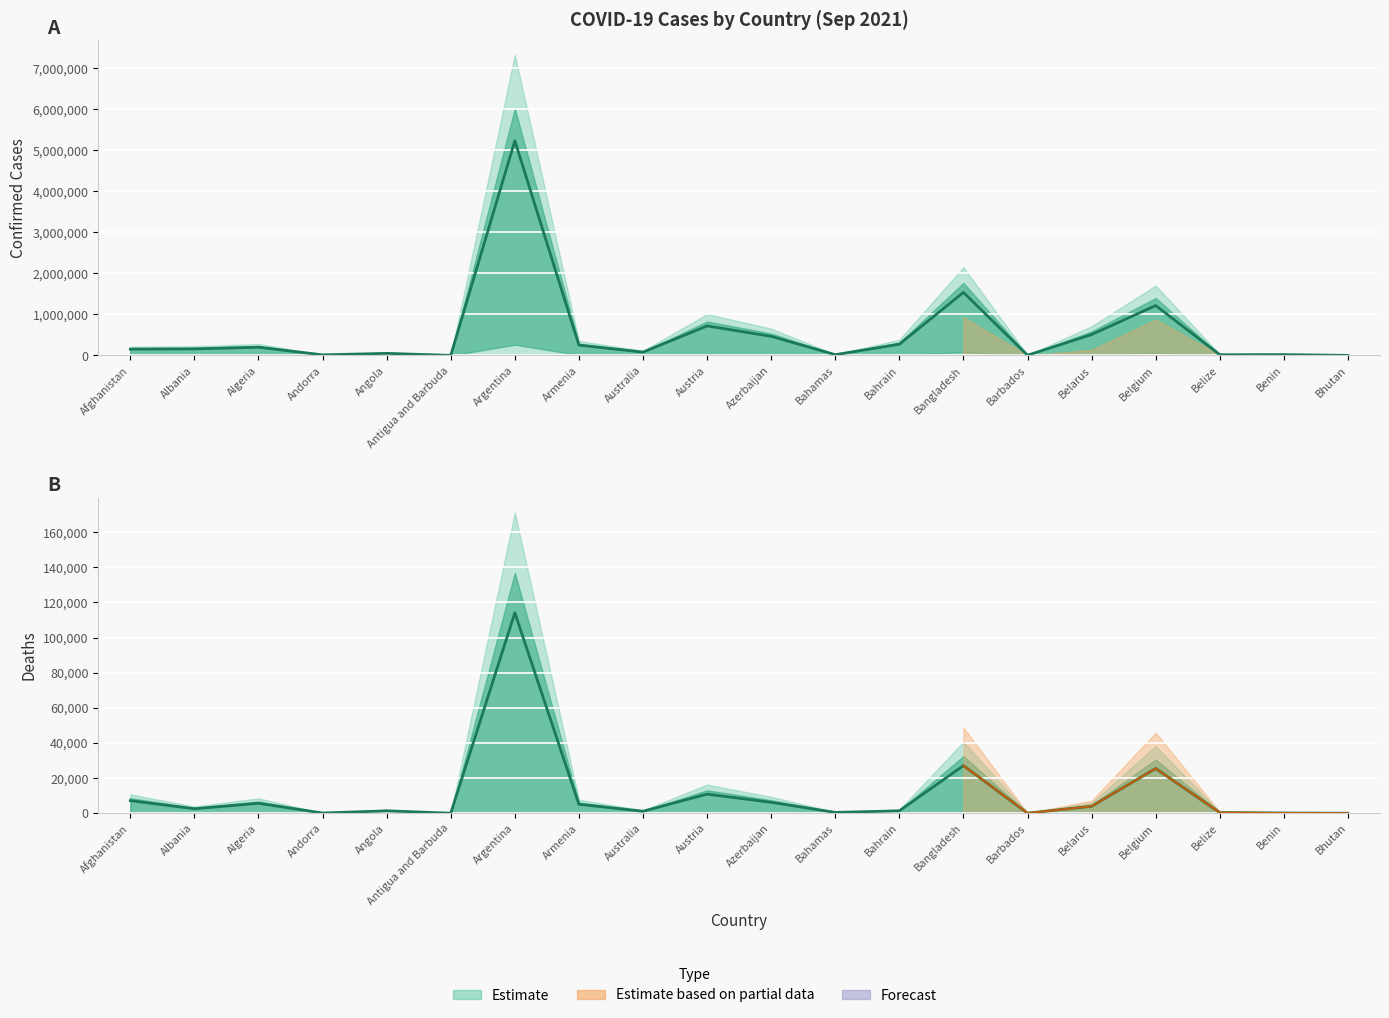

How many interior local valleys does the Deaths series have?

6